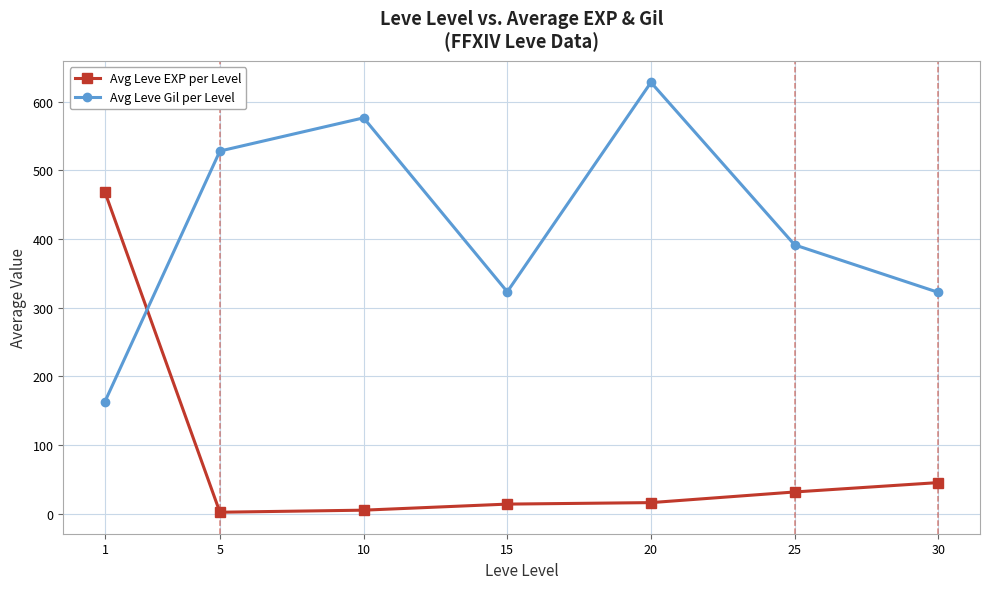

What is the smallest value displayed?

2.3